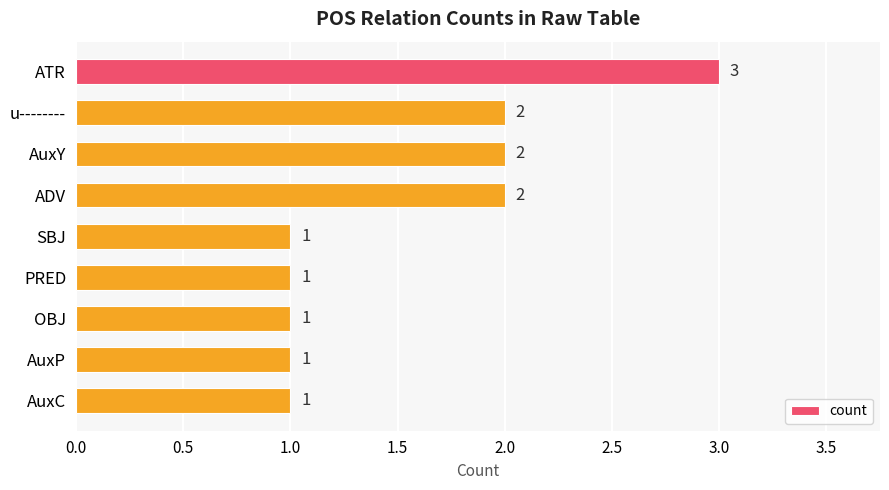

Reading bottom to top, what are all the values shown in this chart?

AuxC=1	AuxP=1	OBJ=1	PRED=1	SBJ=1	ADV=2	AuxY=2	u--------=2	ATR=3